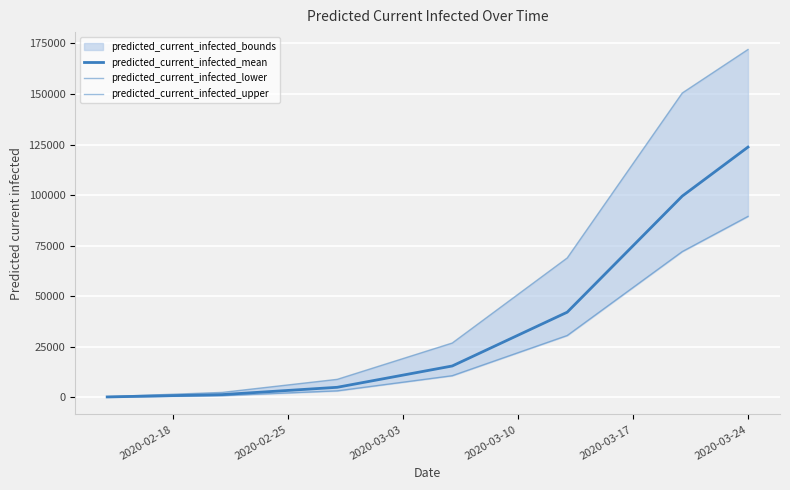

What is the difference between the maximum and minimum values in the predicted_current_infected_mean series?

123560